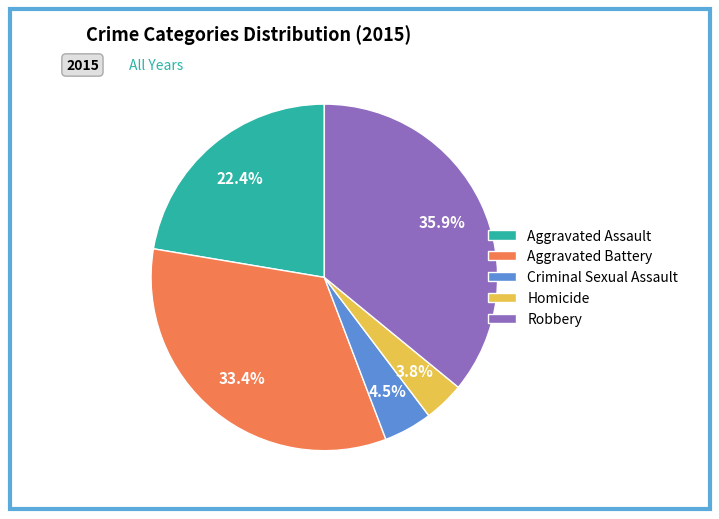

Does any single category account for the majority?

No